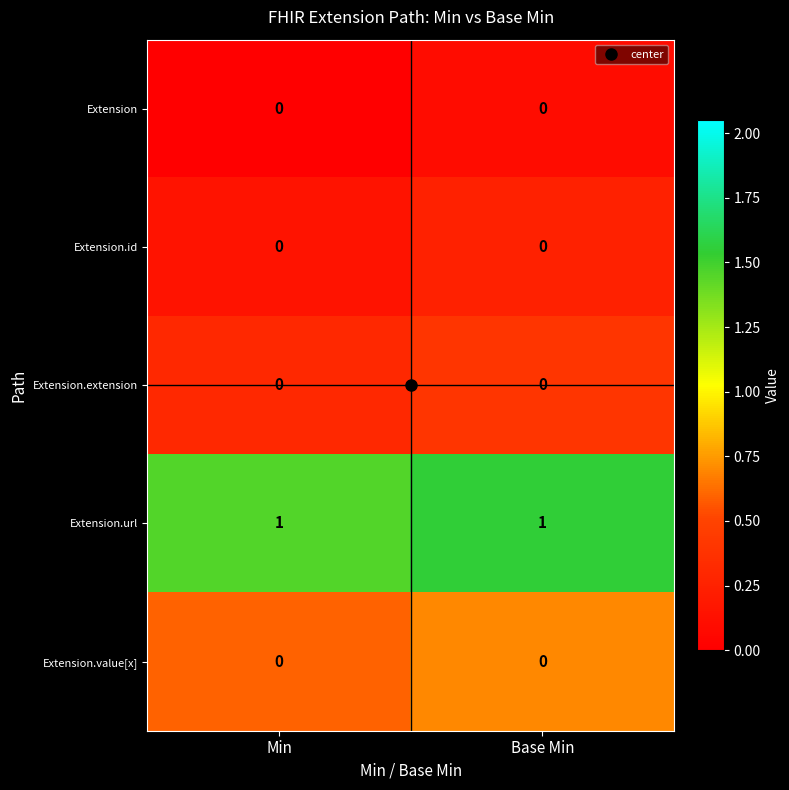

Is the value of Extension.value[x] at Base Min greater than the value of Extension.url at Base Min?

No